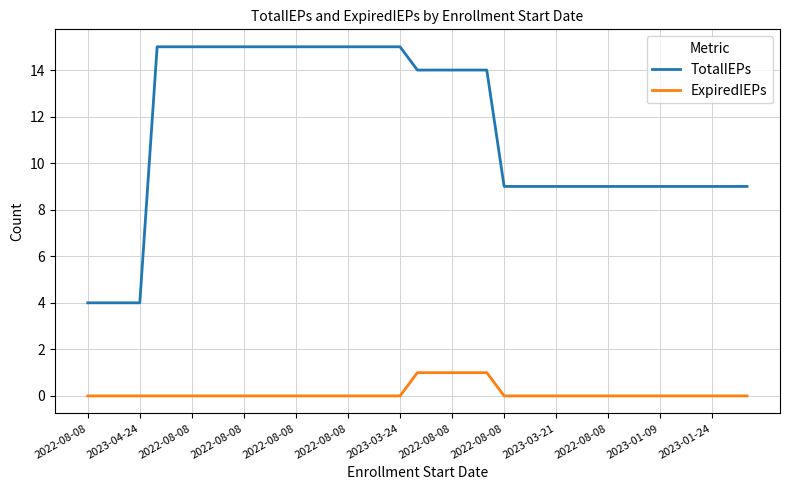

True or false: TotalIEPs and ExpiredIEPs intersect in this chart.

False